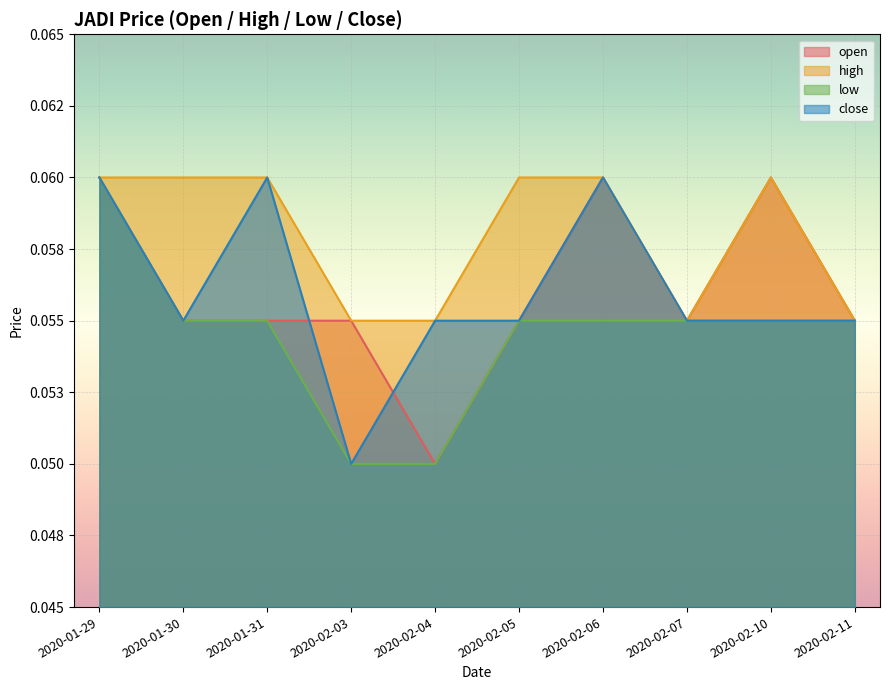

At which category does close reach its first local peak?

2020-01-31